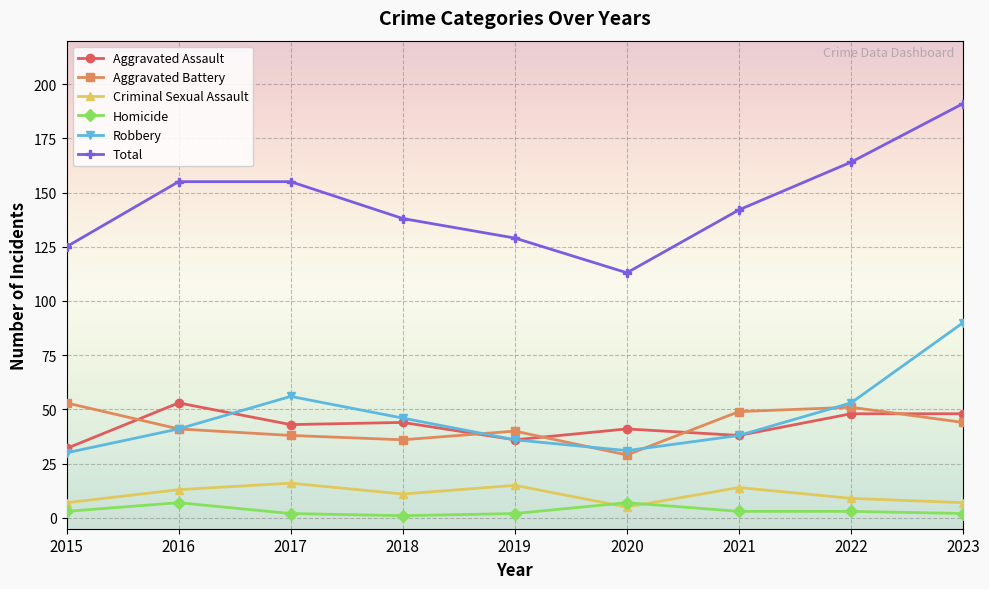

How many lines are shown in the chart?

6